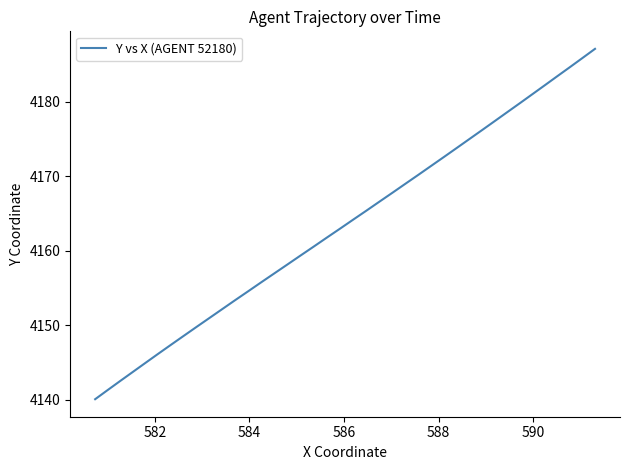

What is the difference between the maximum and minimum values?

47.0